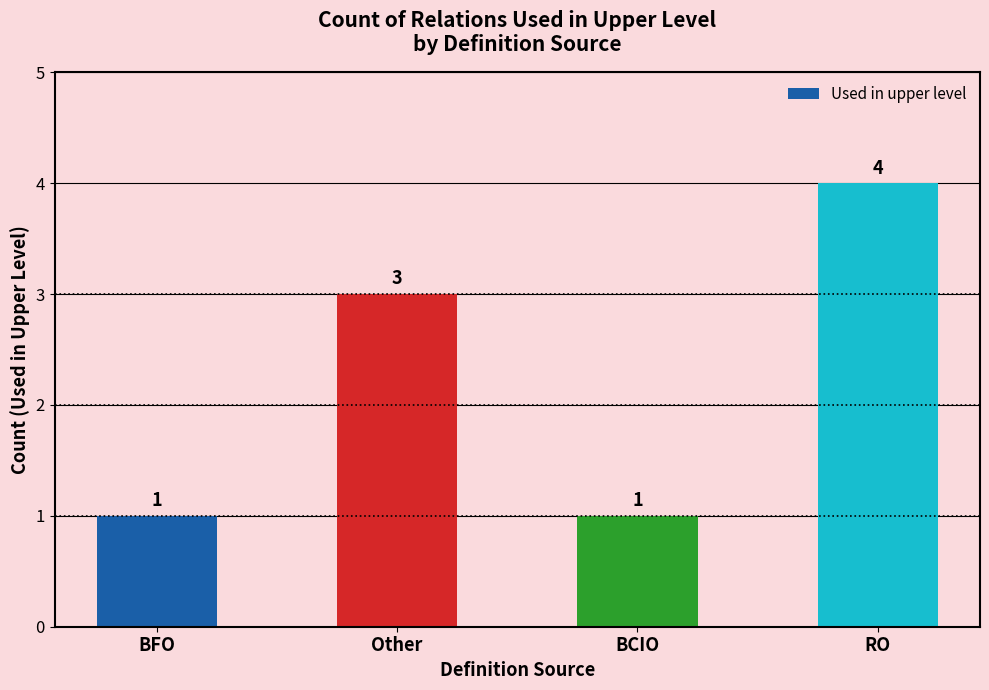

Count the values in the range 1 to 4.

4